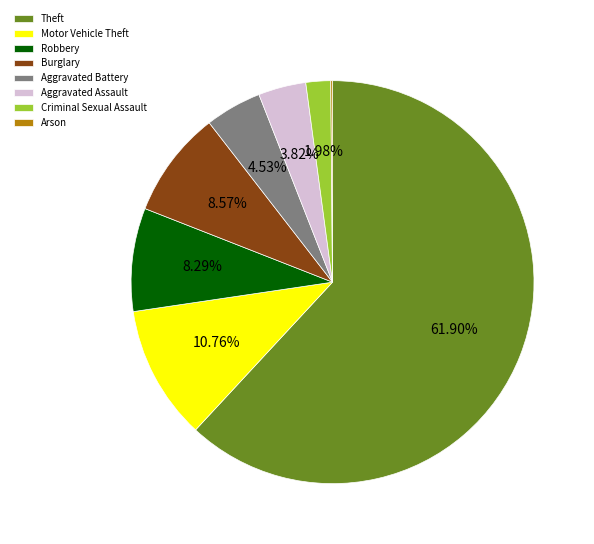

To the nearest percent, what portion does Criminal Sexual Assault represent?

2%